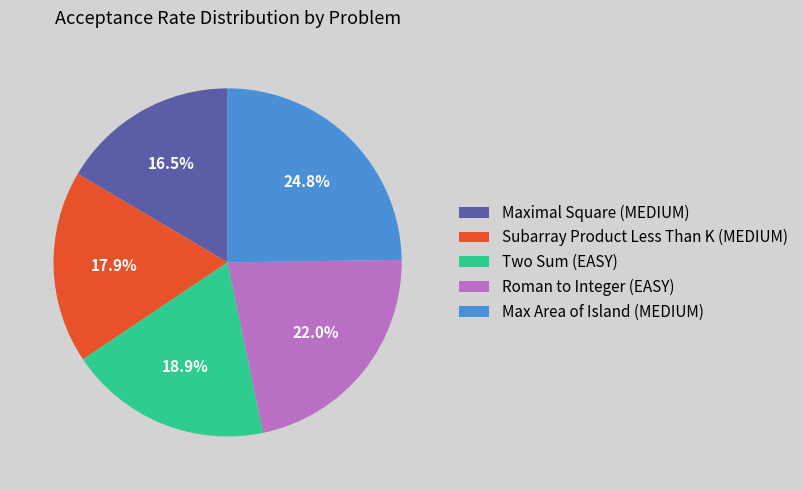

Does Two Sum (EASY) account for over 50% of the chart?

No